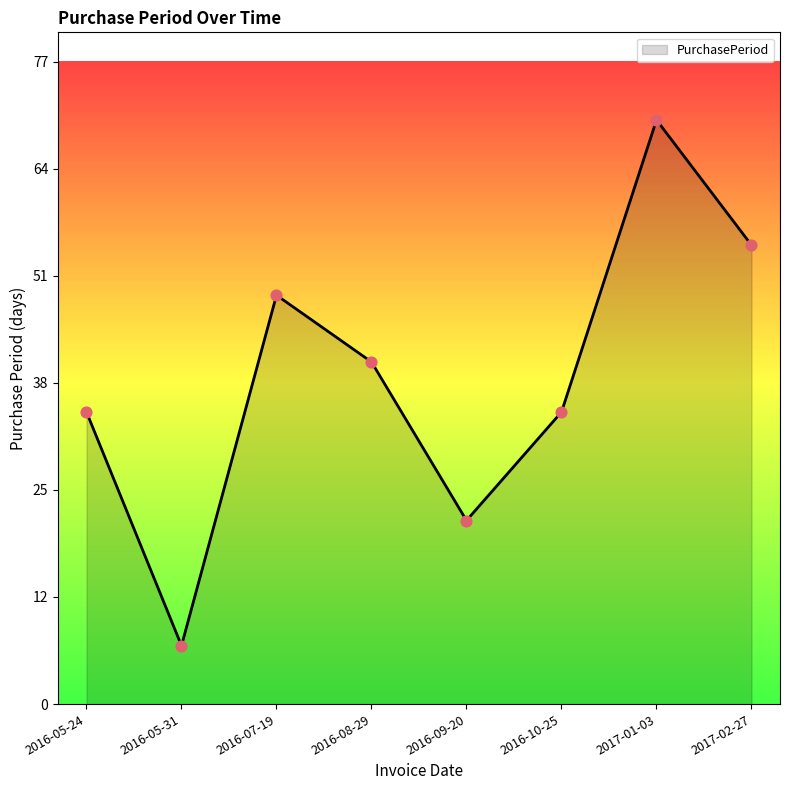

Between 2016-09-20 and 2016-07-19, which is larger?

2016-07-19